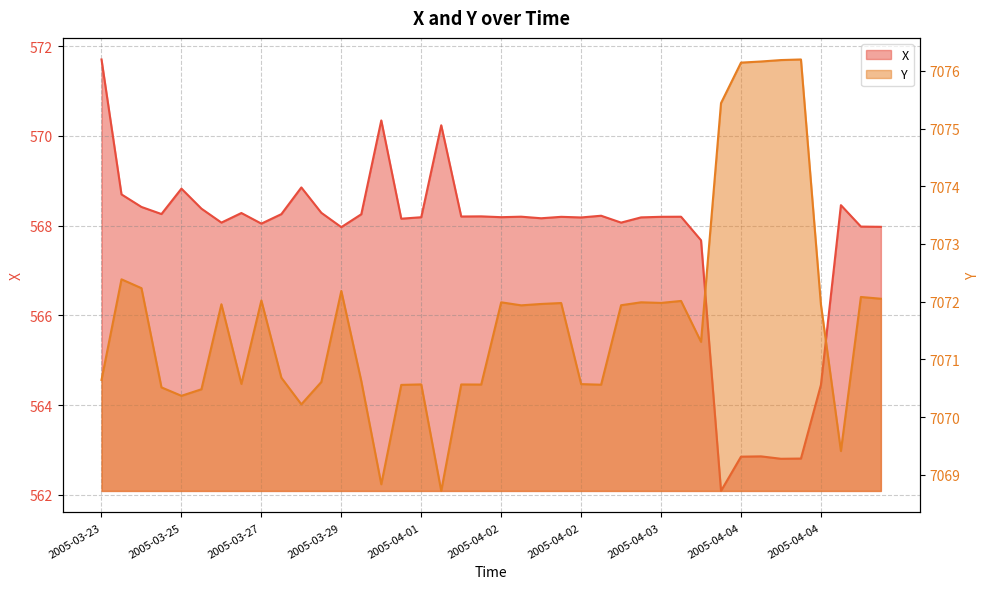

What is the minimum value shown in the chart?

562.1